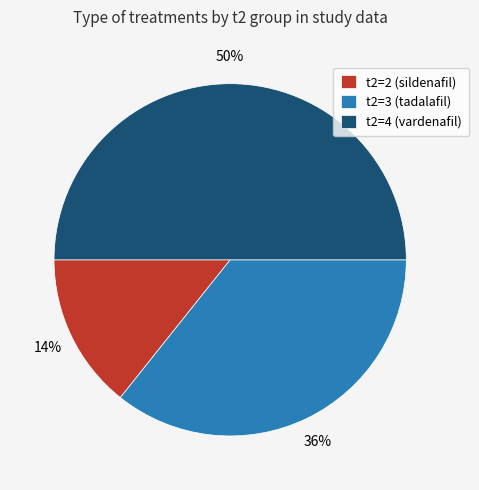

Rank the categories by value from highest to lowest.

t2=4 (vardenafil), t2=3 (tadalafil), t2=2 (sildenafil)